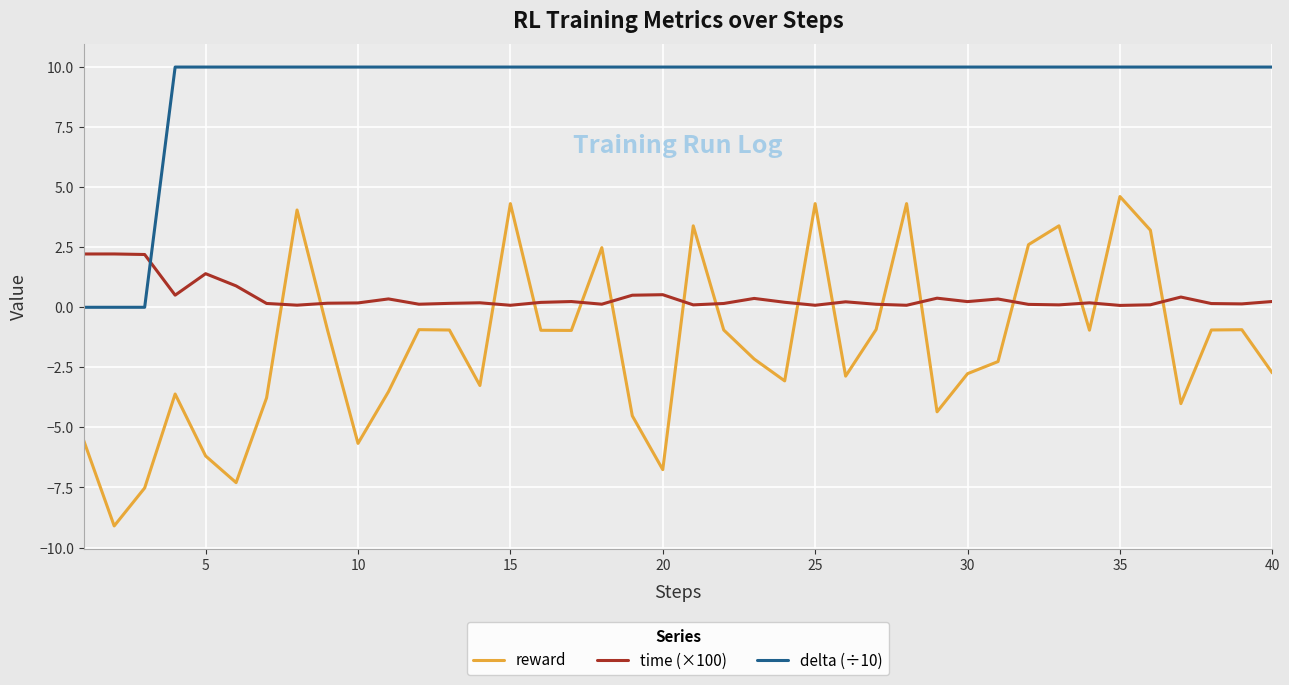

What is the difference between the maximum and minimum values in the time (×100) series?

2.1